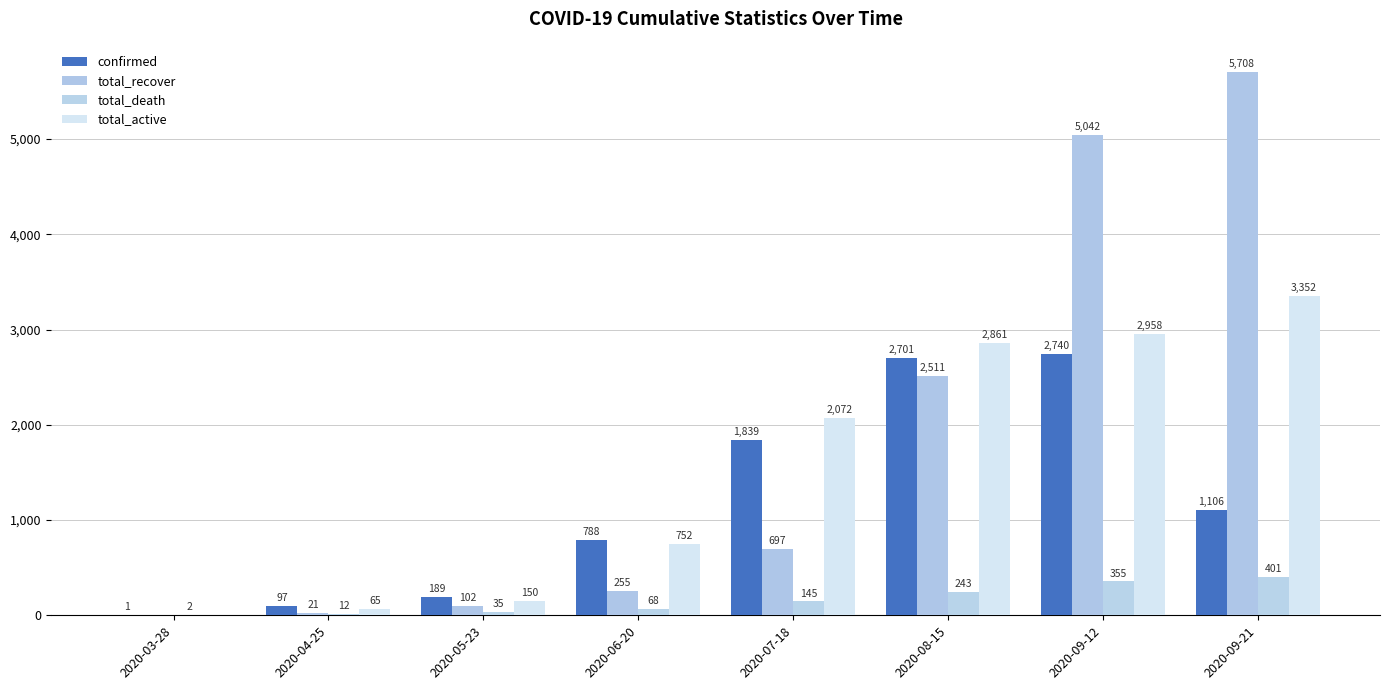

What are all the series names shown in the legend?

confirmed, total_recover, total_death, total_active